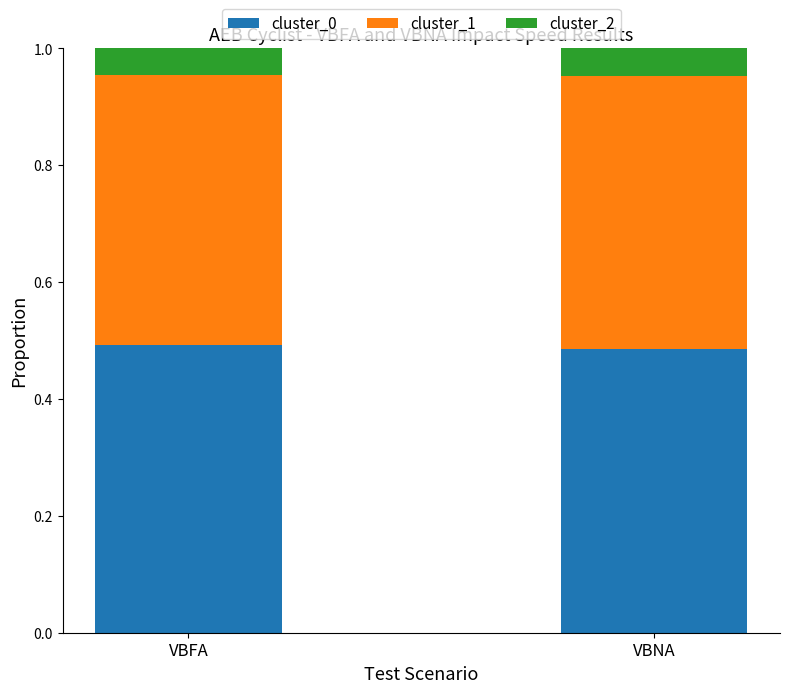

What is the total value across all series at VBNA?

1.0